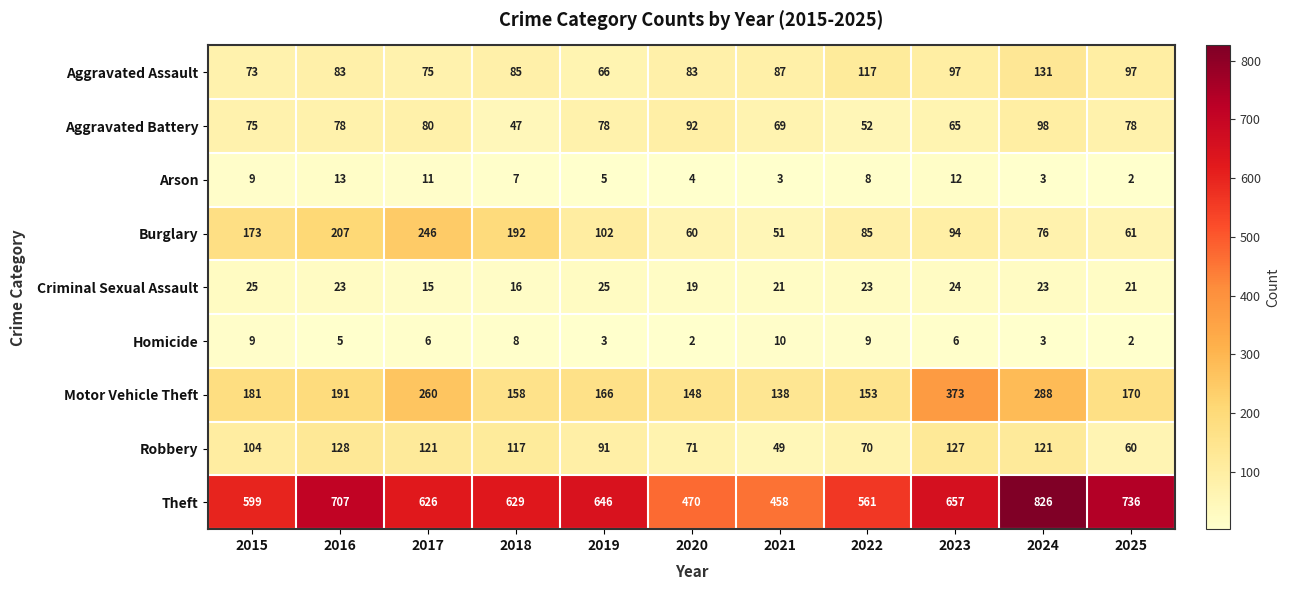

Which series has the largest range (max minus min)?

Theft